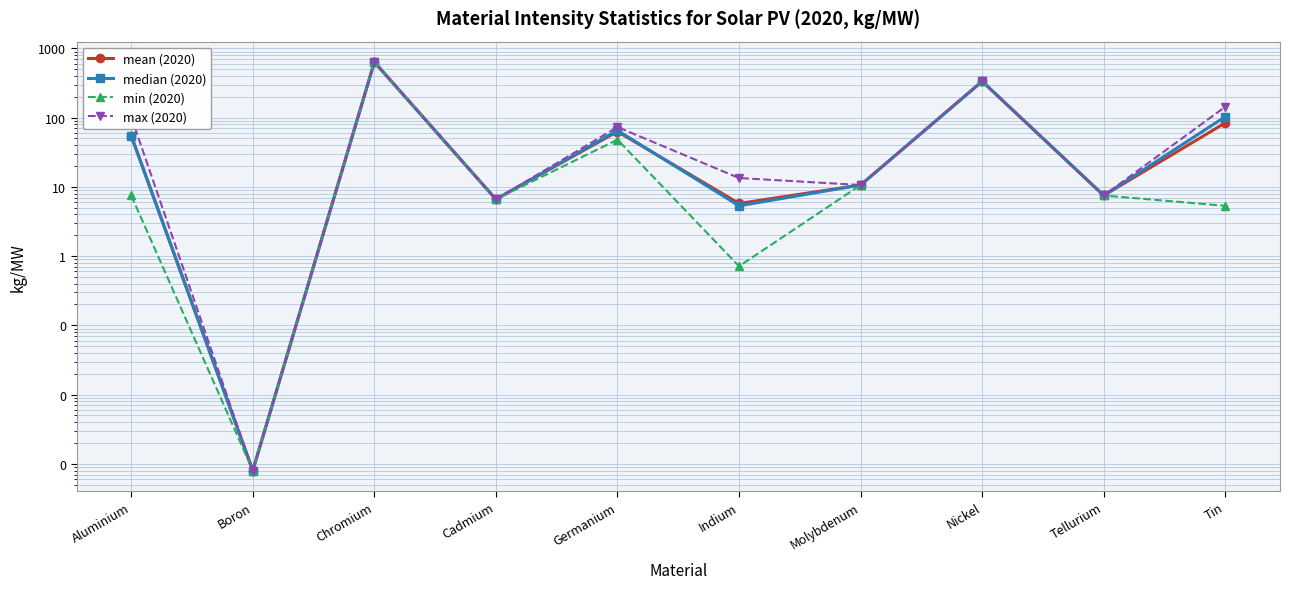

Does the chart display data point markers on the line(s)?

Yes